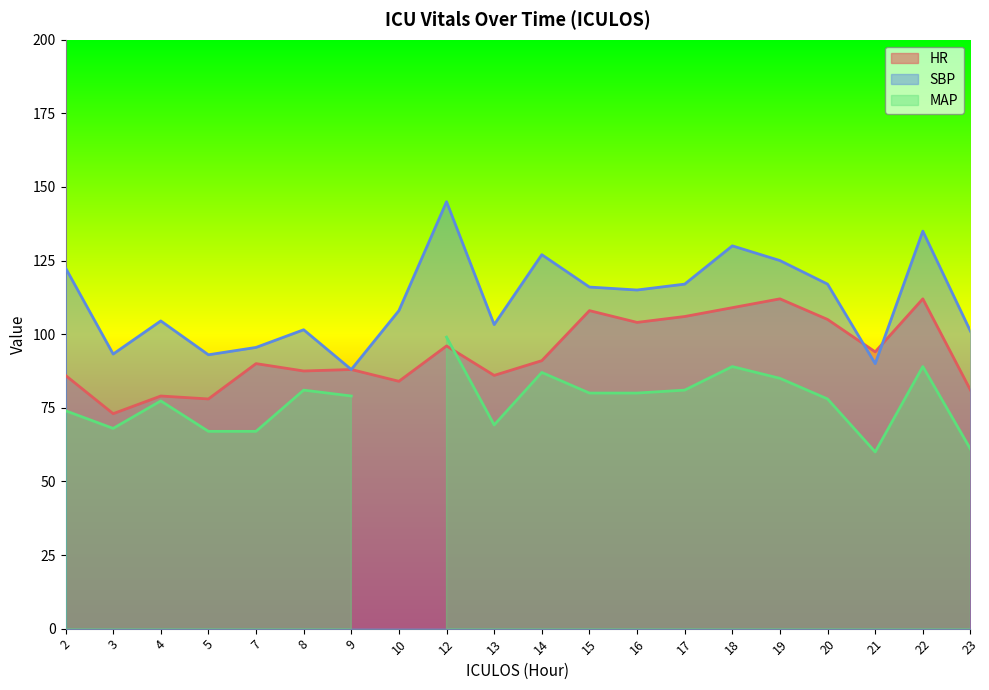

Between 3 and 9, which series saw the biggest shift?

HR